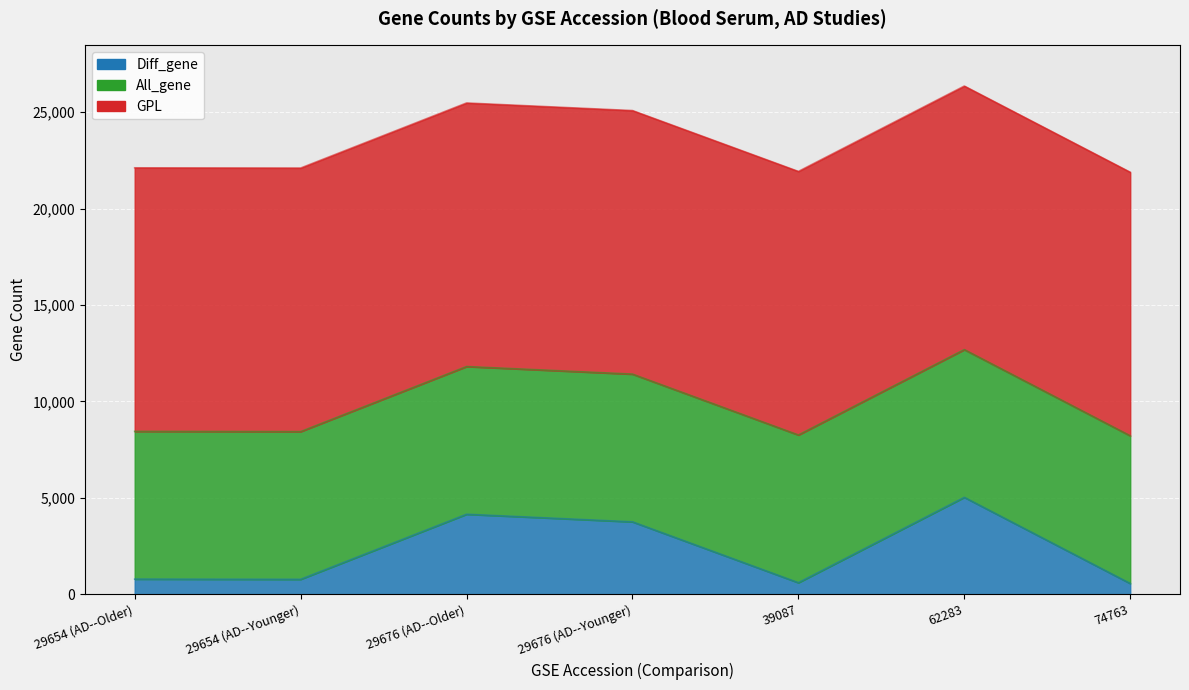

At 74763, list the series in order from largest to smallest.

GPL, All_gene, Diff_gene